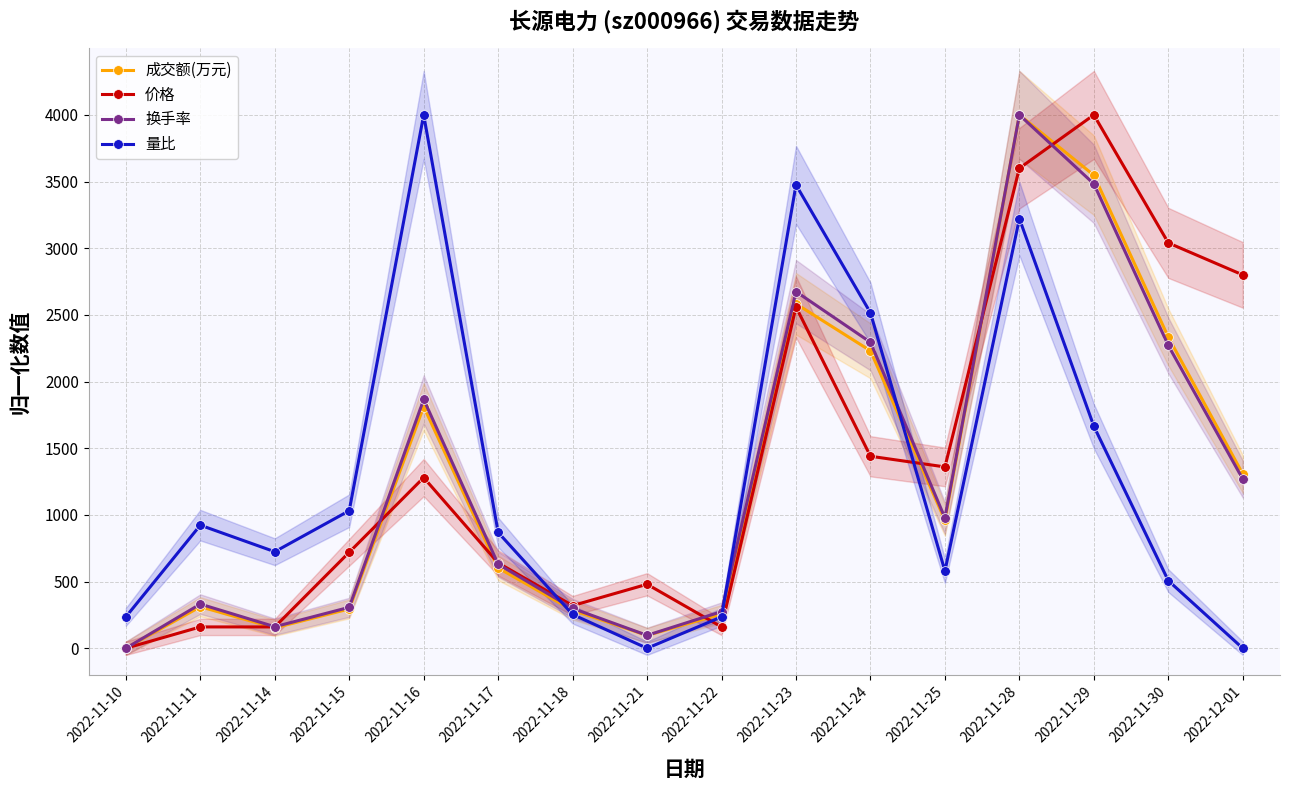

At which category does 量比 reach its first local peak?

2022-11-11